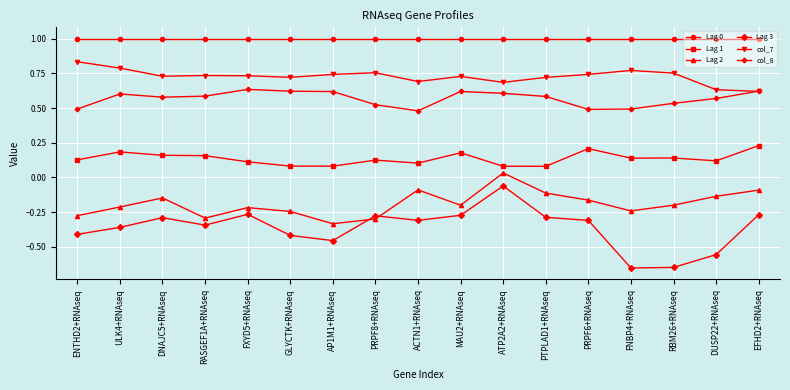

What is the label of the 13th point from the right?

FXYD5+RNAseq